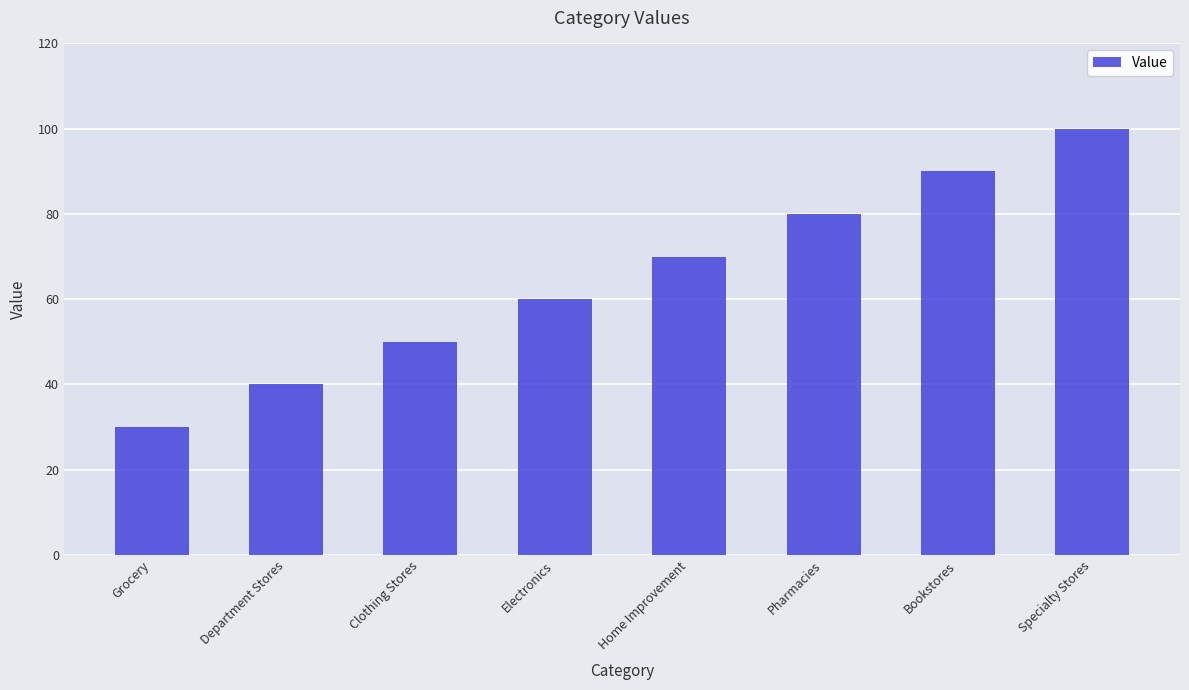

Read the value at Department Stores, to the nearest 10.

40